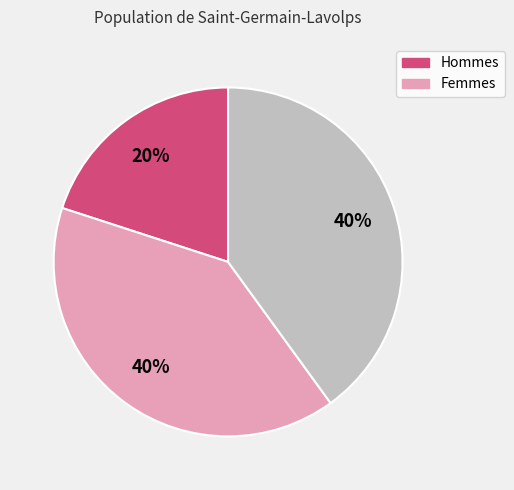

Is there any slice that represents more than half of the pie?

No